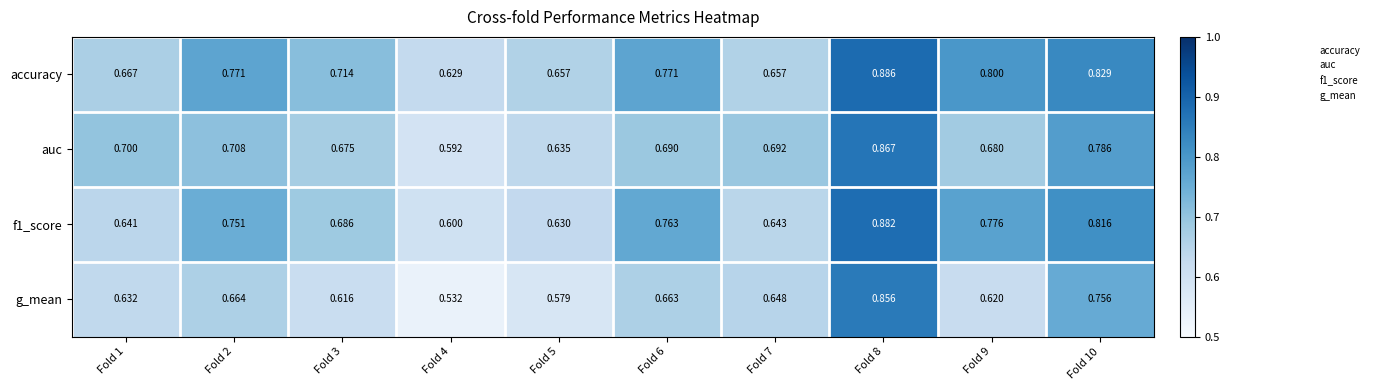

Is the value of f1_score at Fold 9 greater than the value of g_mean at Fold 10?

Yes